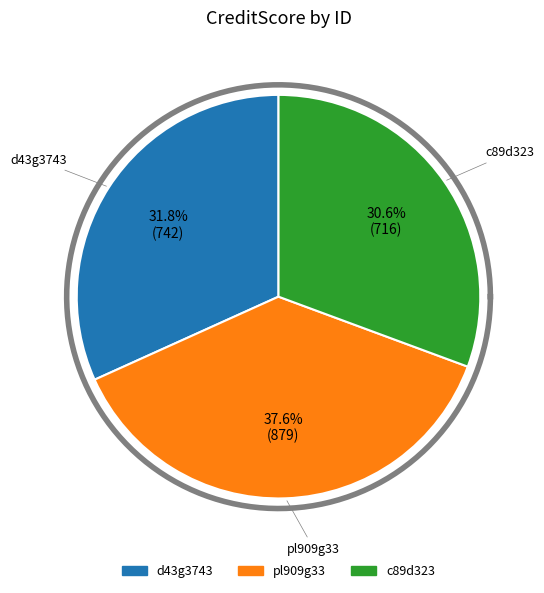

Does d43g3743 represent more than half of the total?

No